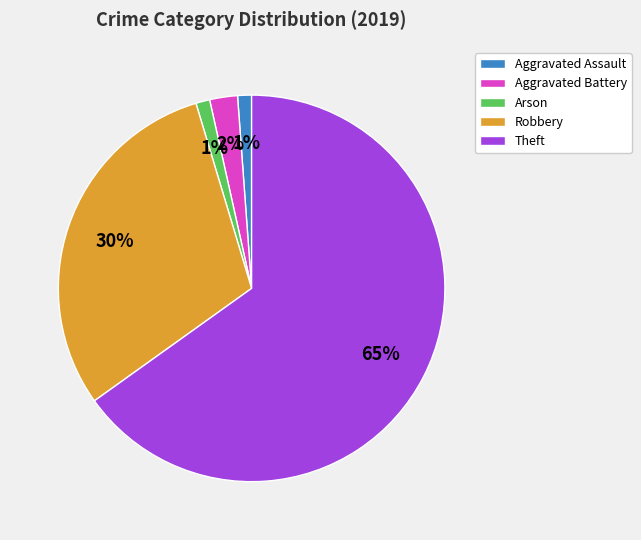

To the nearest percent, what portion does Aggravated Battery represent?

2%